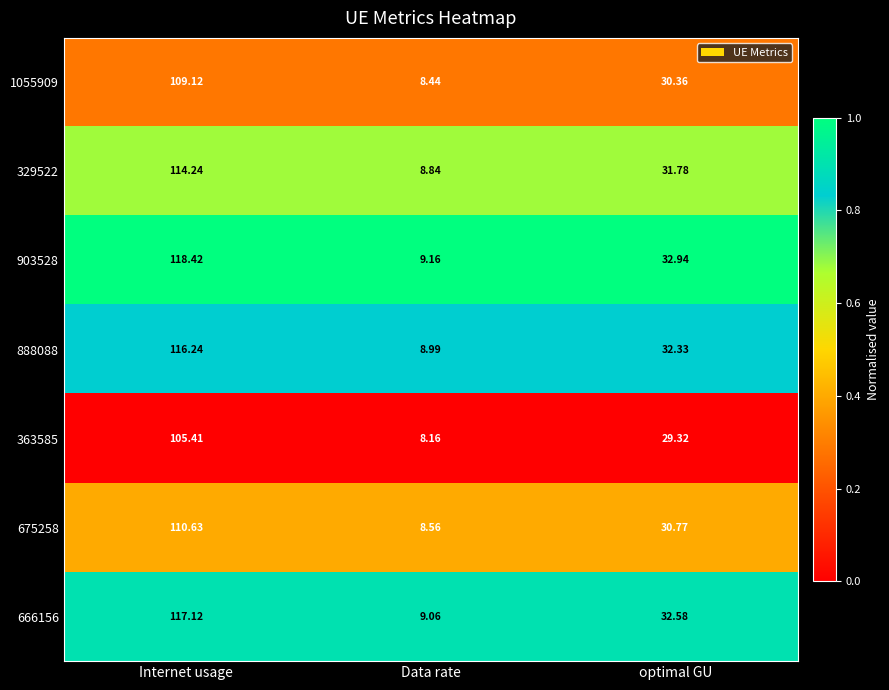

Between Internet usage and Data rate, which series saw the biggest shift?

903528